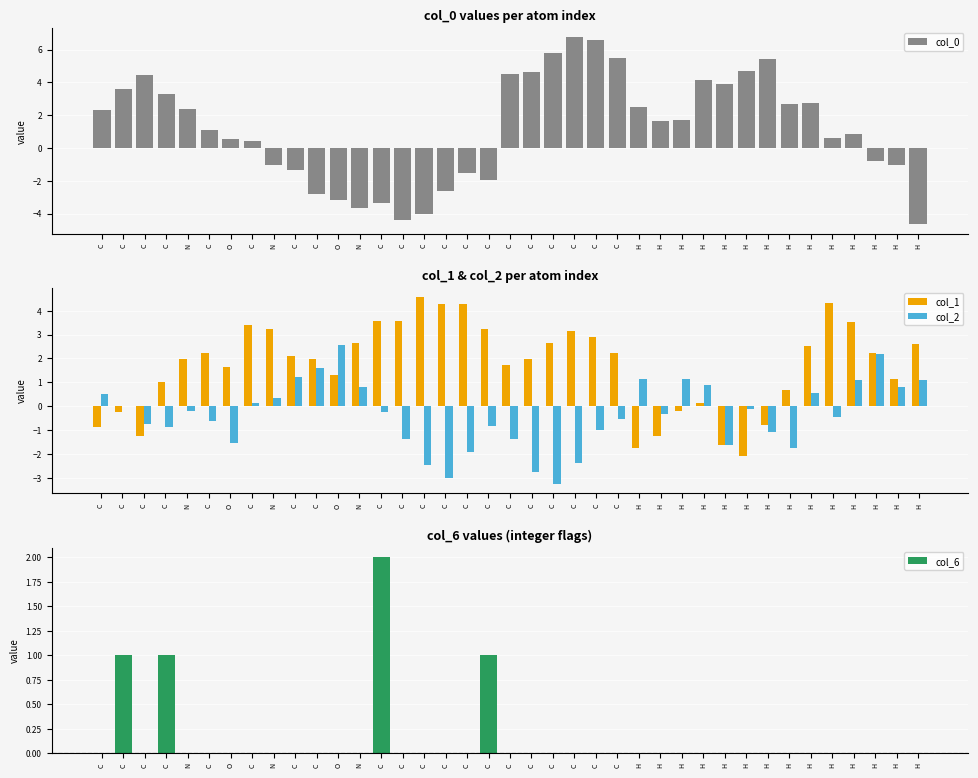

The col_2 series shows -0.3 at C. True or false?

False